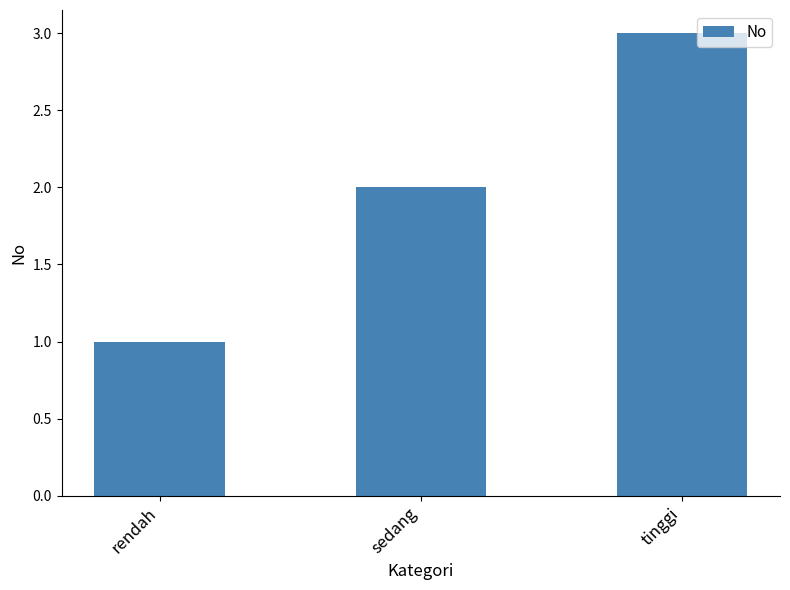

What is the greatest value displayed?

3